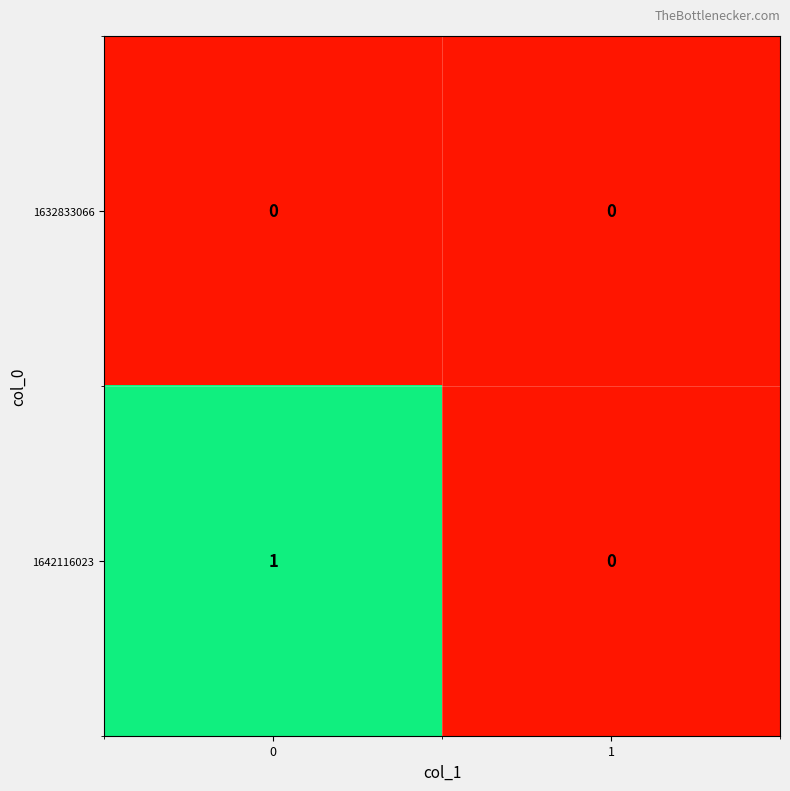

Is the value of 1632833066 at 1 greater than the value of 1642116023 at 0?

No